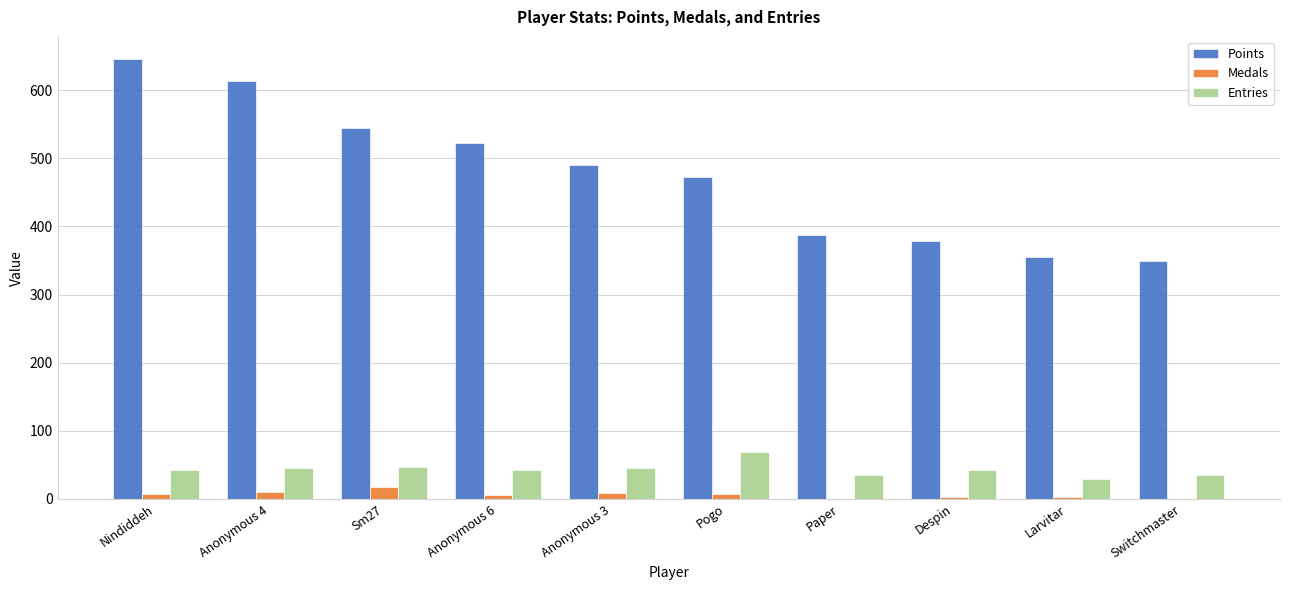

The Entries series shows 51 at Larvitar. True or false?

False